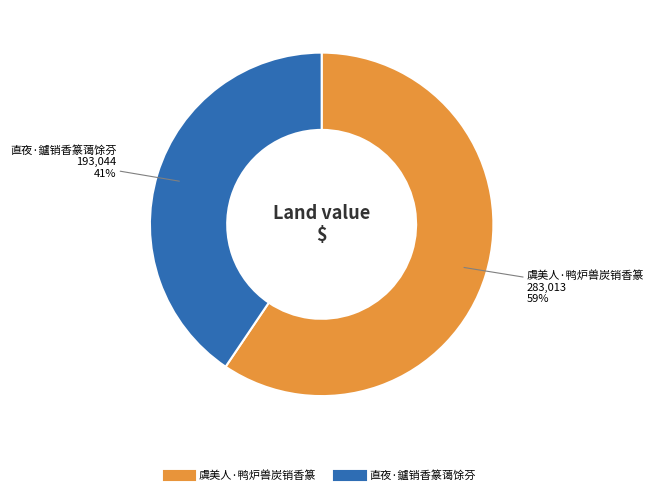

Is it true that 虞美人·鸭炉兽炭销香篆 is 65% of the pie?

False